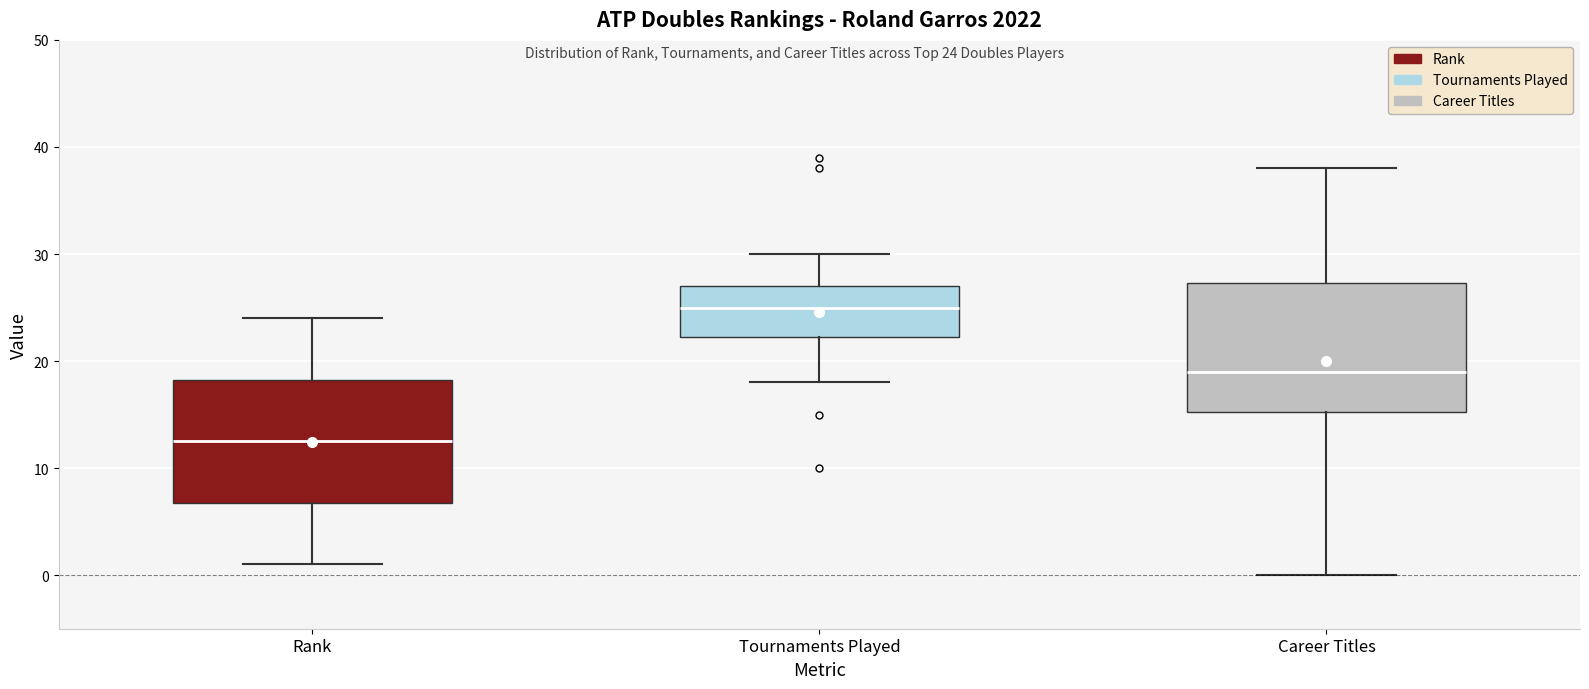

Which box's median line is the highest?

Tournaments Played